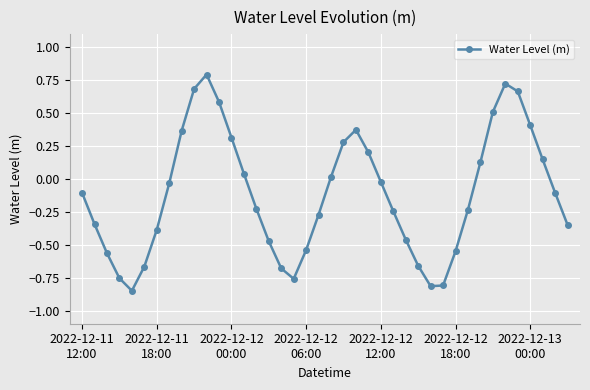

True or false: the data has more than 0 interior local peaks.

True